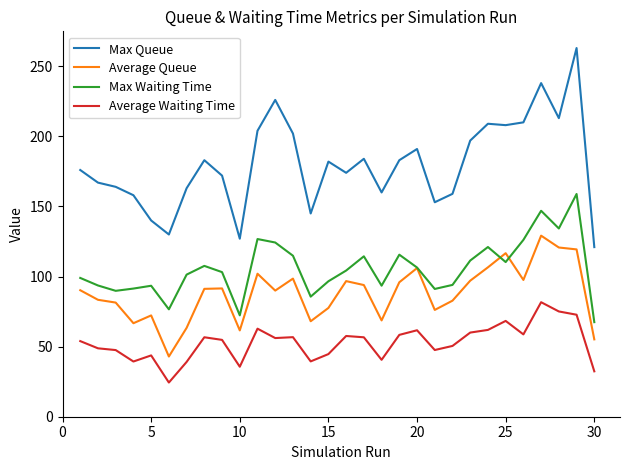

What is the maximum value shown in the chart?

263.0